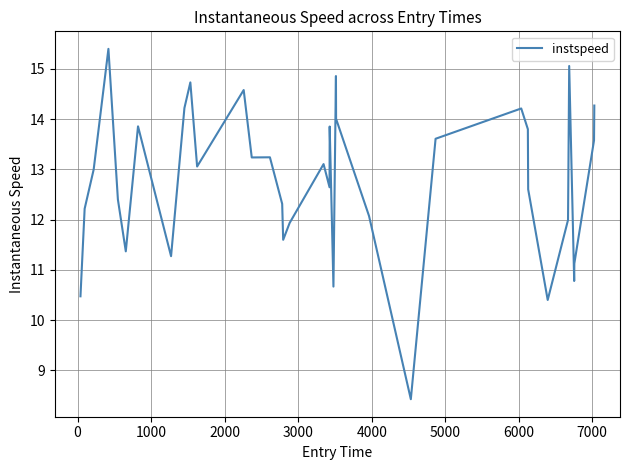

What is the sum of all values?

474.7